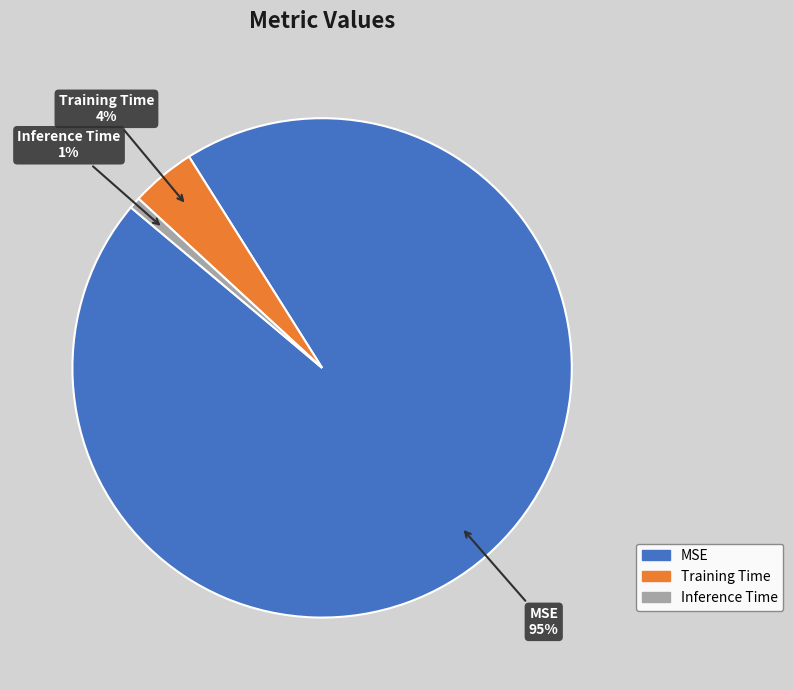

Is the sum of Inference Time and Training Time greater than half?

No